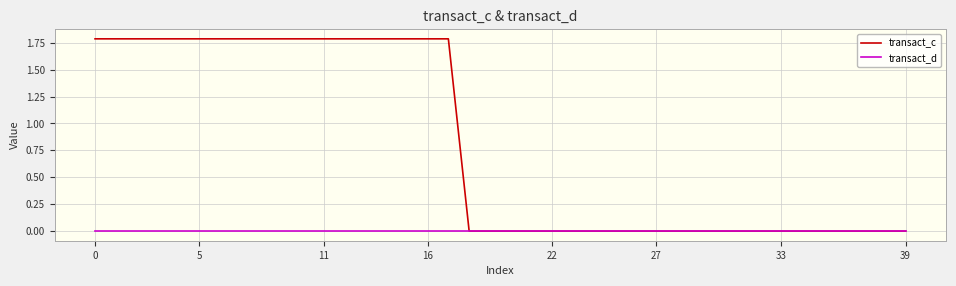

List the series in order of their peak value, highest first.

transact_c, transact_d